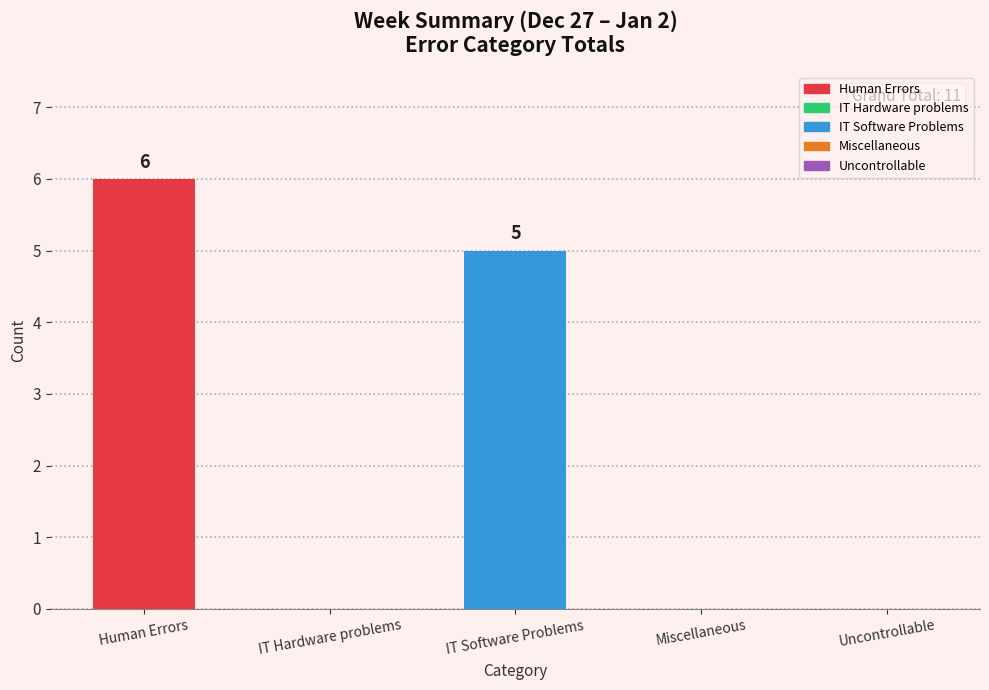

Which has a higher value, IT Hardware problems or Human Errors?

Human Errors